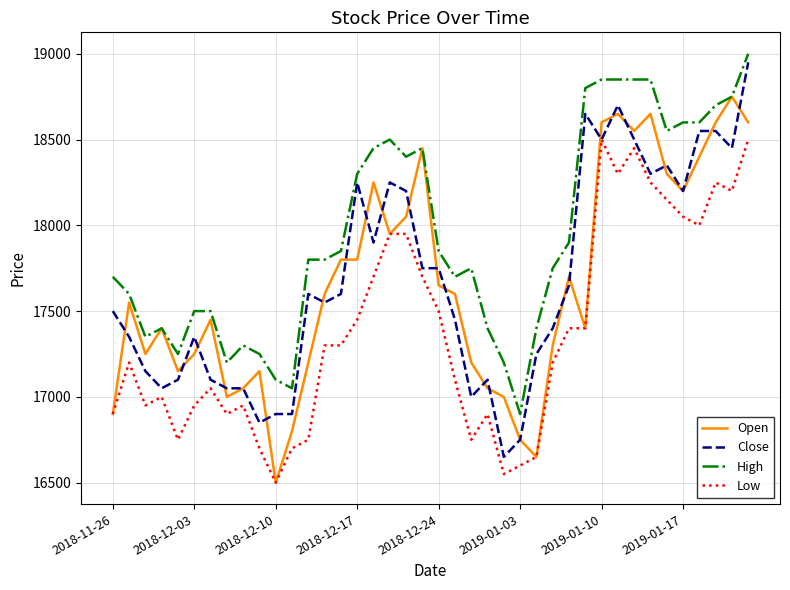

What is the difference between the maximum and minimum values in the High series?

2100